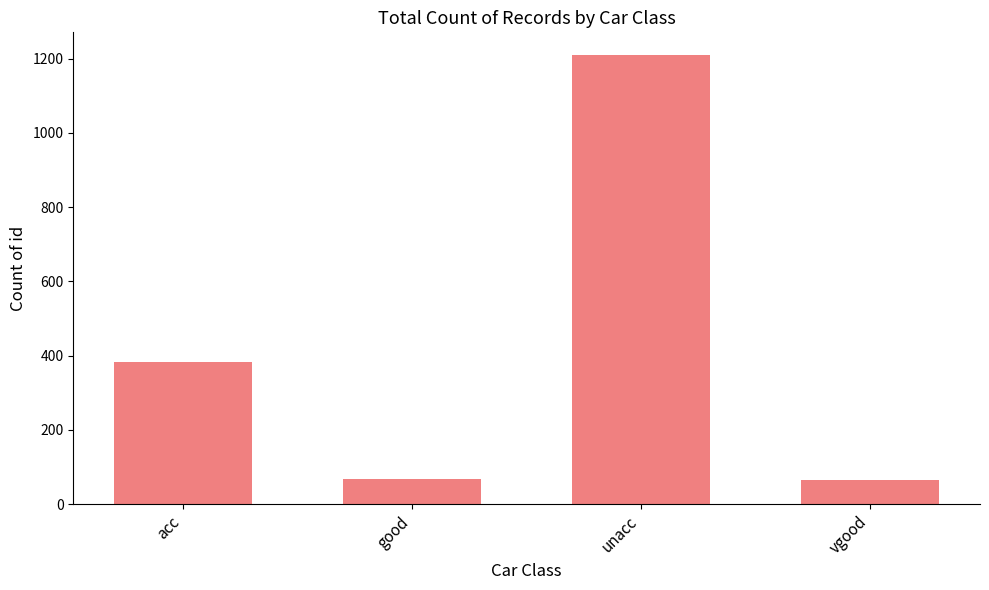

Which category has the highest value across all series?

unacc